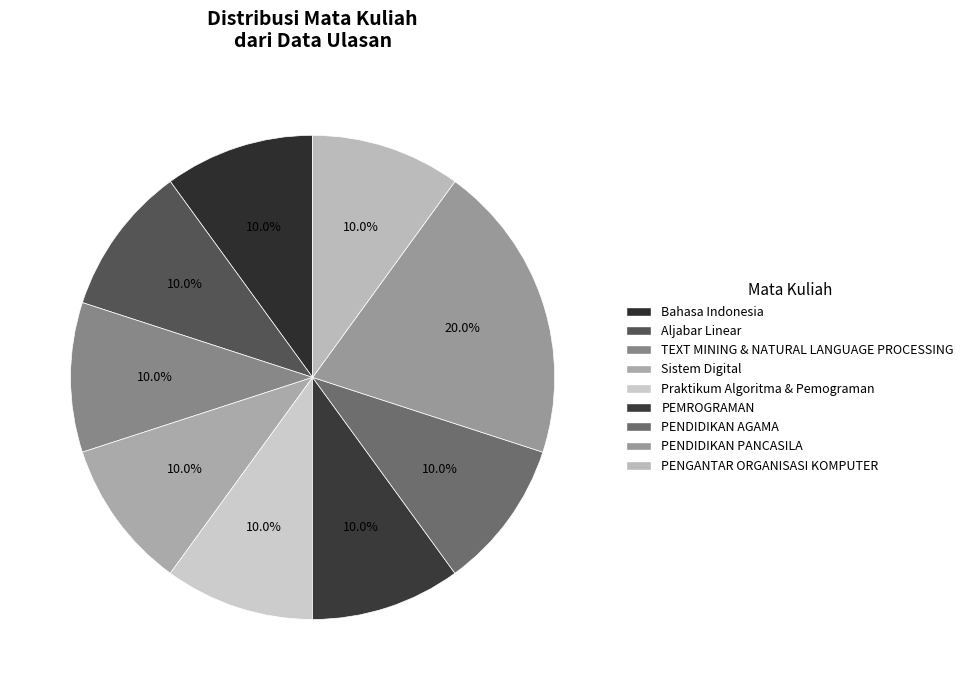

What percentage is the Sistem Digital slice, to the nearest percent?

10%